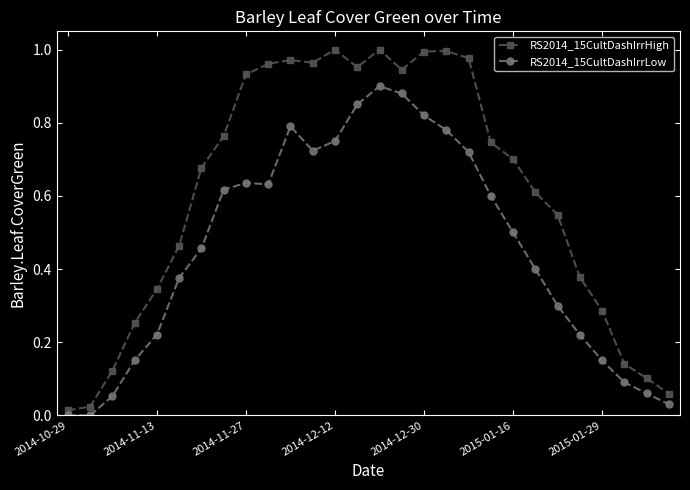

True or false: RS2014_15CultDashIrrLow and RS2014_15CultDashIrrHigh cross at least once.

False